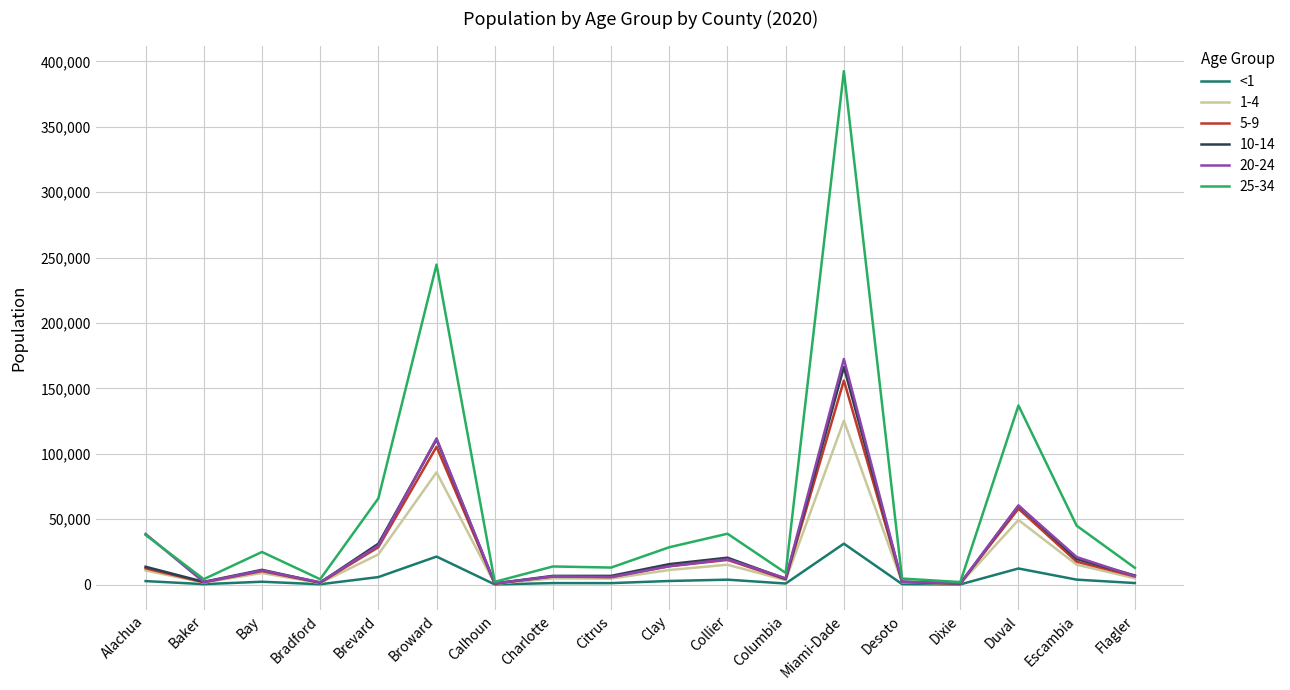

Which category has the highest value in the <1 series?

Miami-Dade